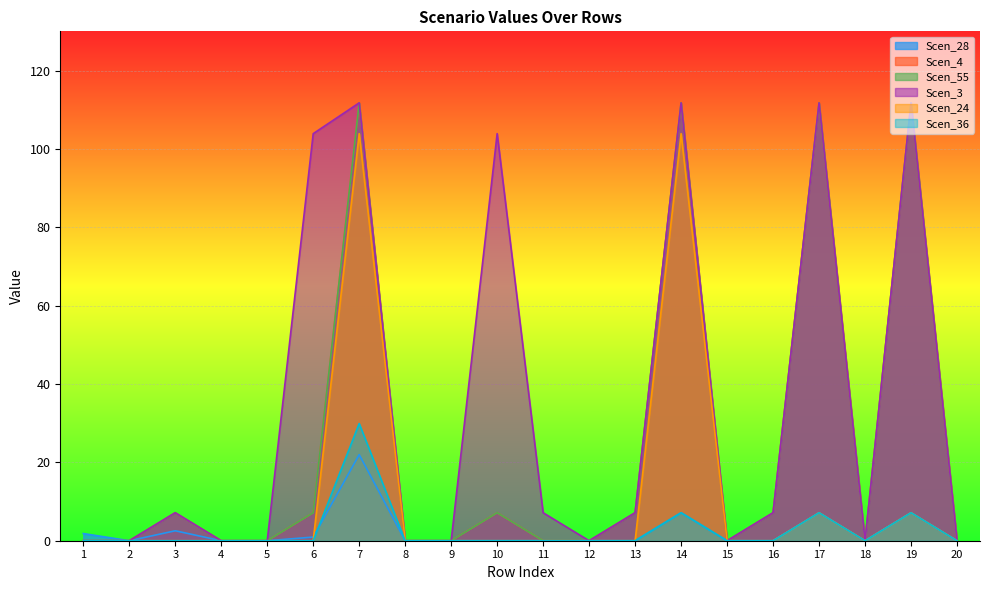

True or false: Scen_36 and Scen_24 intersect in this chart.

False